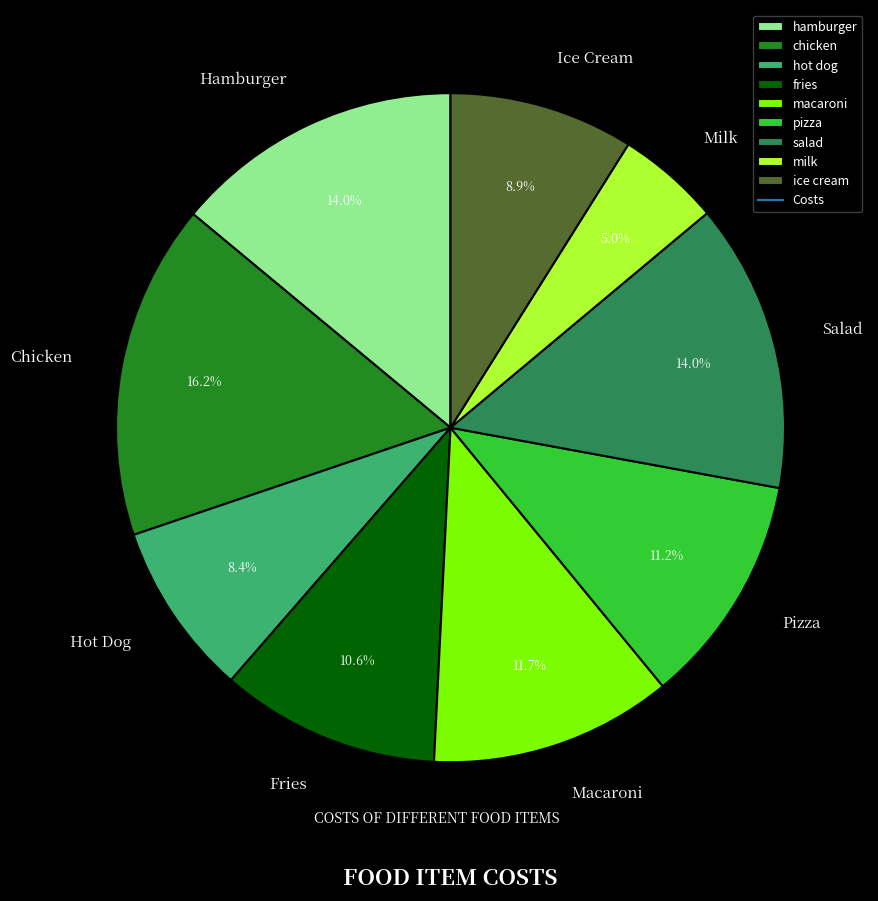

Does any single category account for the majority?

No